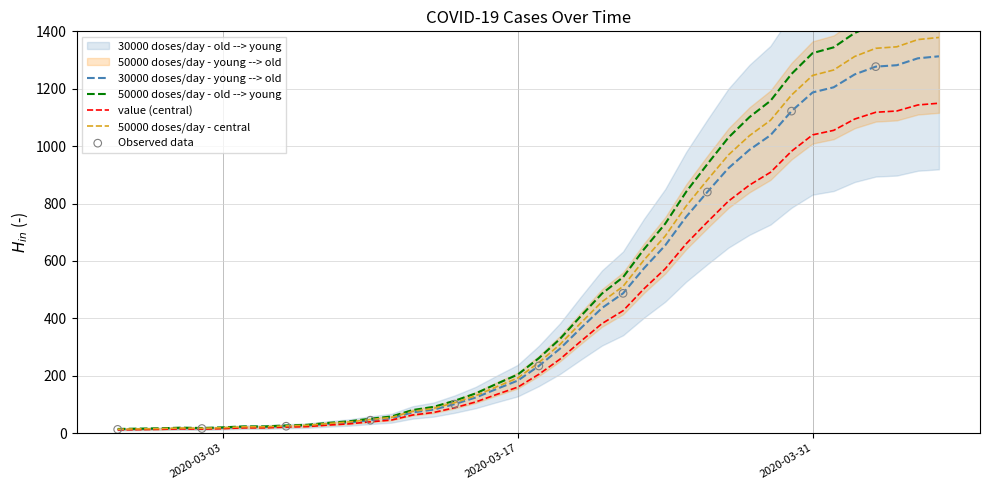

Between 2020-03-19 and 2020-03-24, which is larger?

2020-03-24